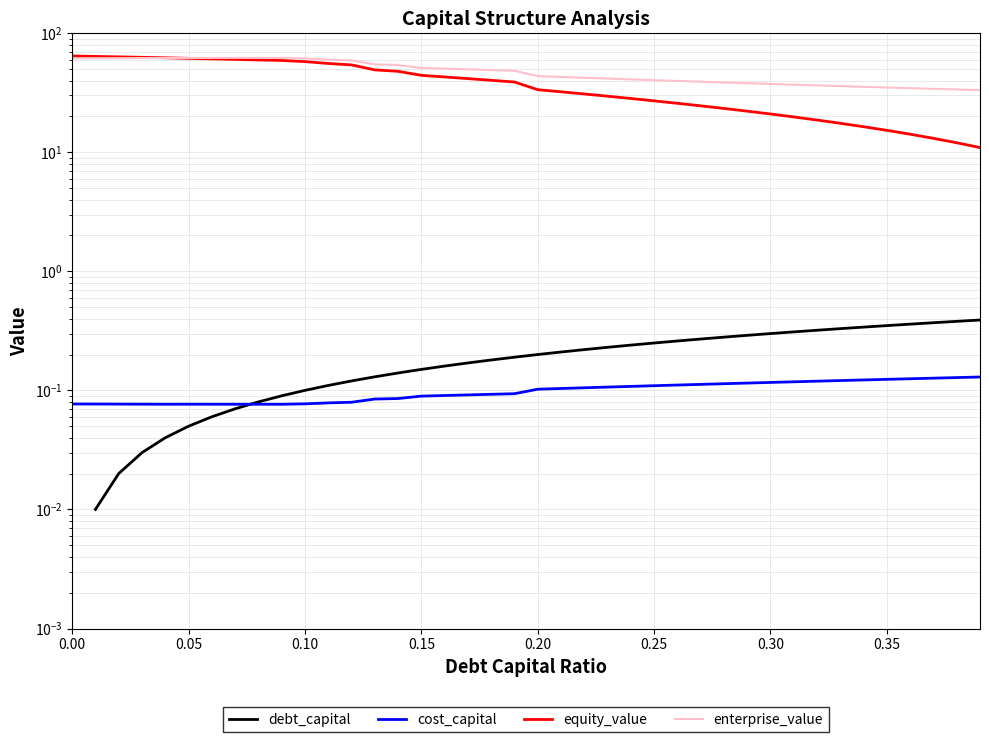

Which series has the largest range (max minus min)?

equity_value